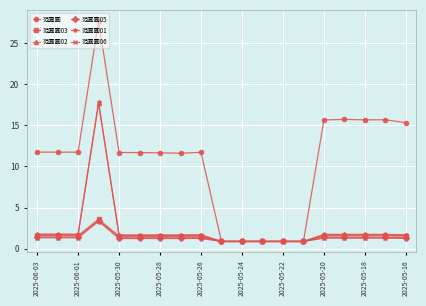

What is the lowest value of the 范圓圓03 series?

0.9